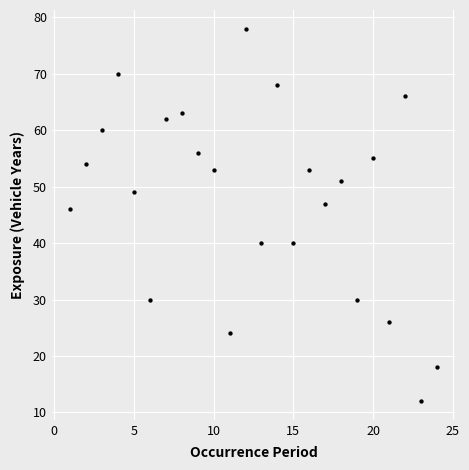

What is the range of X values (max minus min)?

23